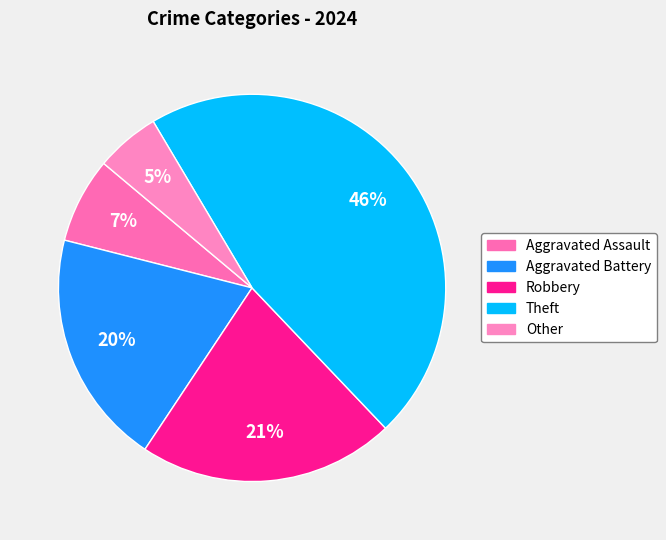

Count the number of slices in the pie.

5